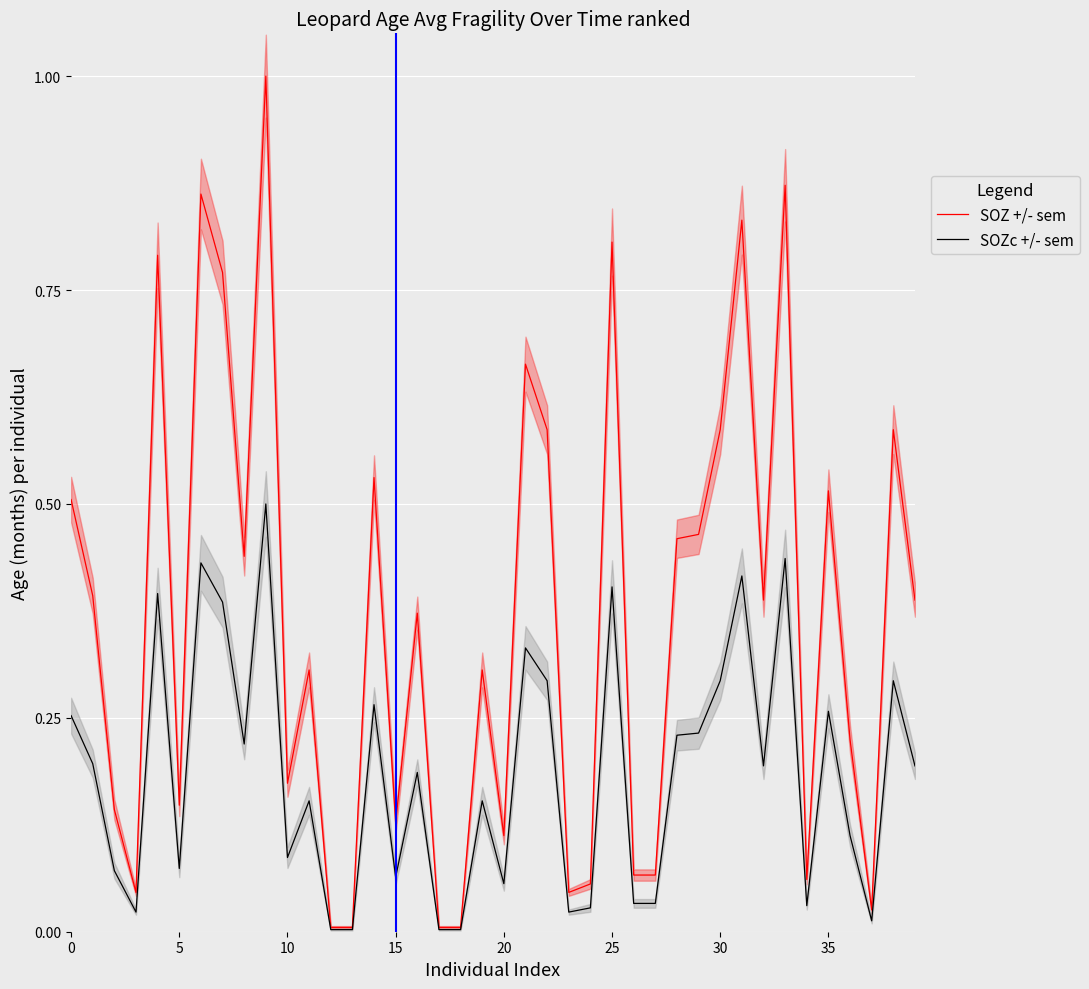

Rank the series by their maximum value, from lowest to highest.

SOZc +/- sem, SOZ +/- sem